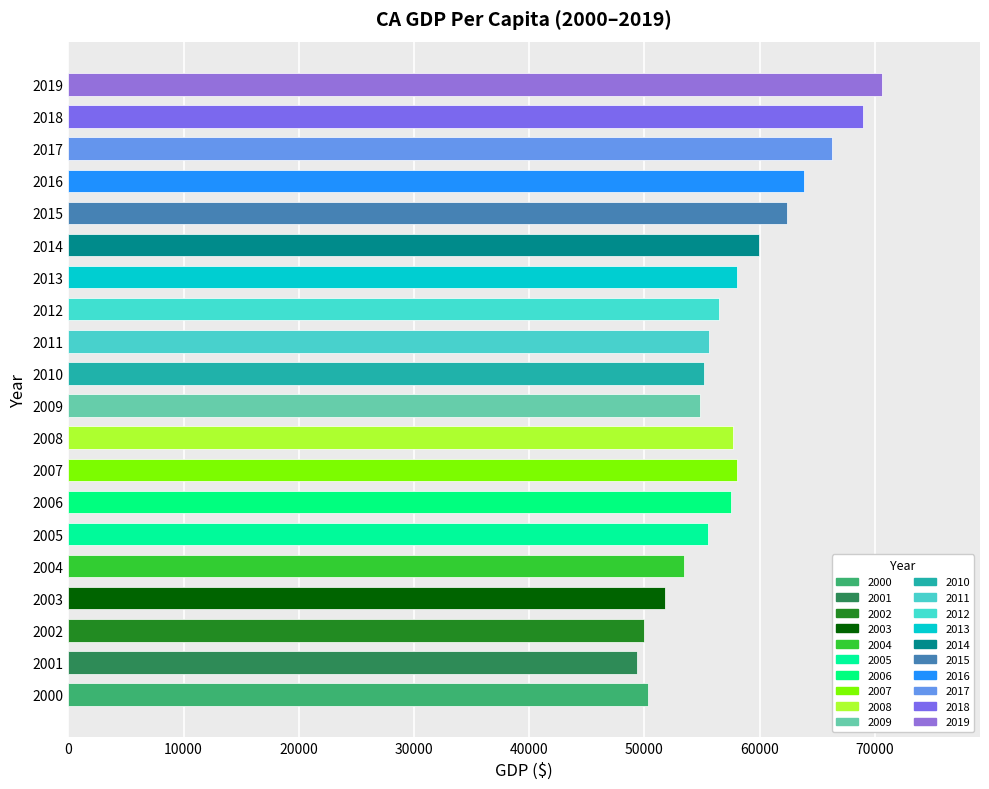

Which label corresponds to the largest value in the chart?

2019